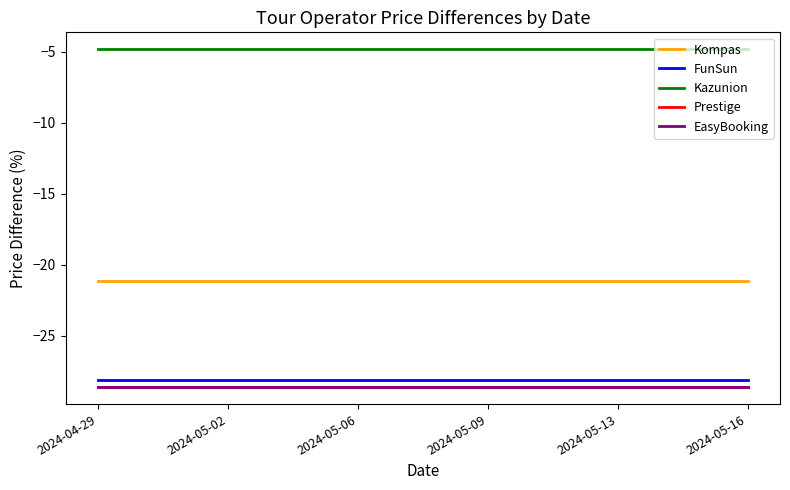

Which series has the largest range (max minus min)?

Kompas